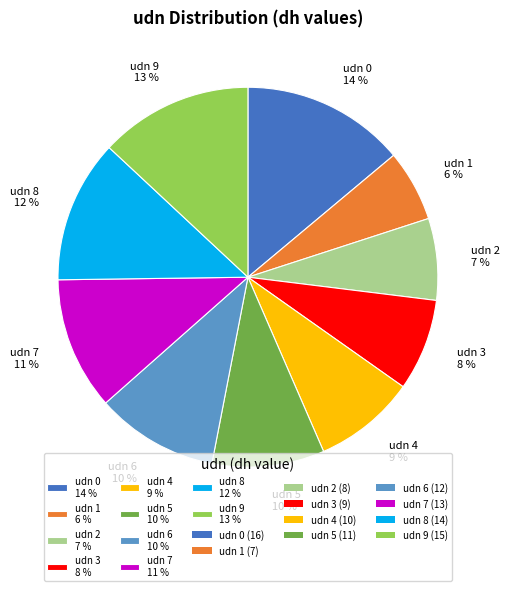

The udn 1 6 % slice represents 6% of the pie. True or false?

True